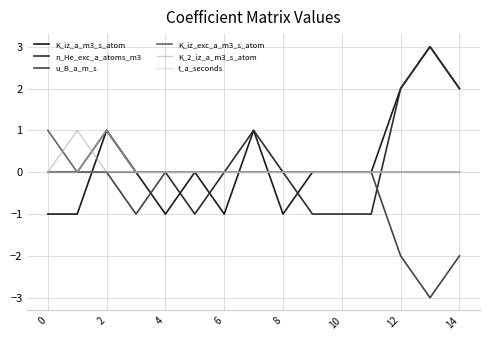

Which label corresponds to the largest value in the chart?

13